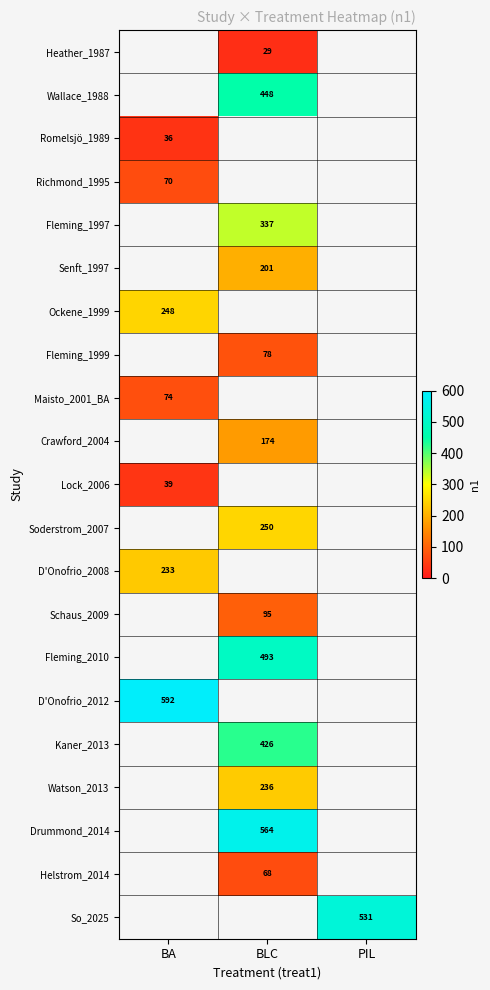

Which label corresponds to the largest value in the chart?

BA